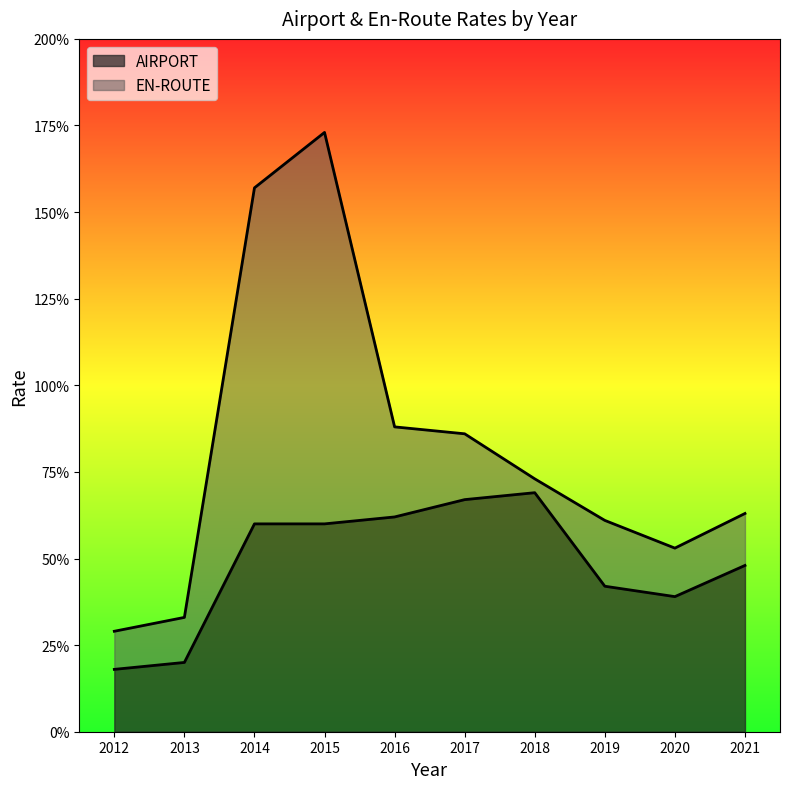

Is it true that EN-ROUTE equals 1.6 at 2016?

False